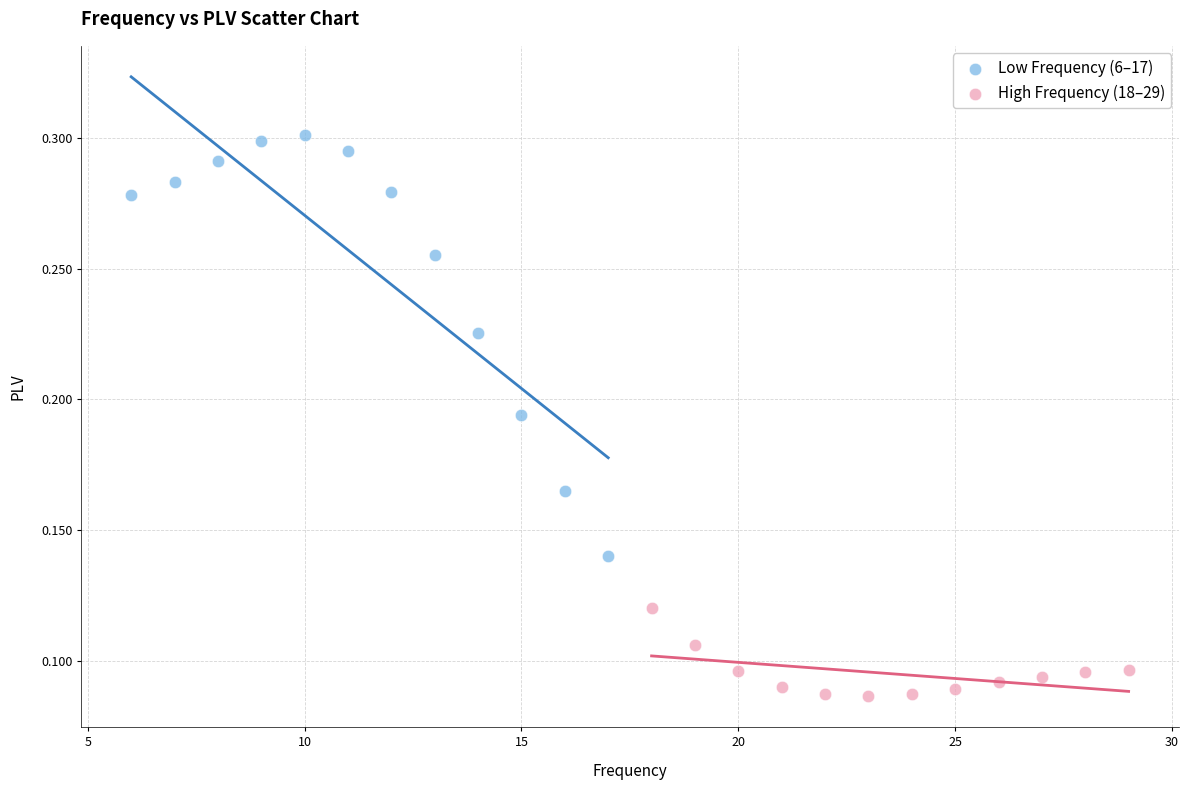

Which series contains the lowest Y value?

High Frequency (18–29)